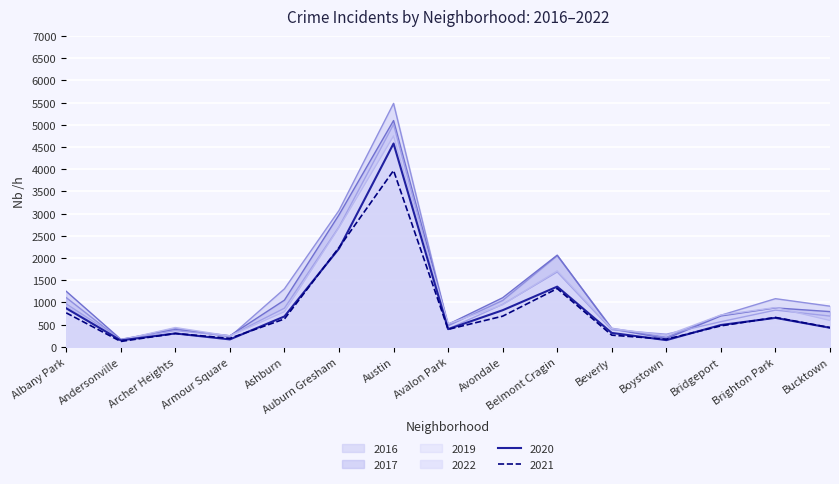

Which series changed the most between Ashburn and Auburn Gresham?

2017